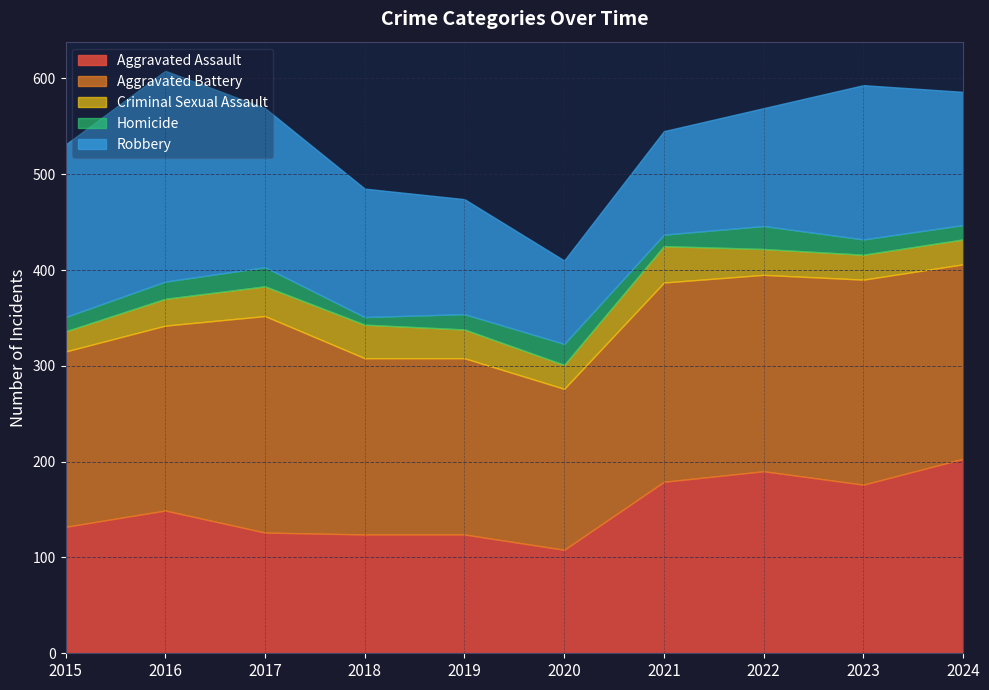

What is the value of the Aggravated Assault point at the 3rd from the left?

126